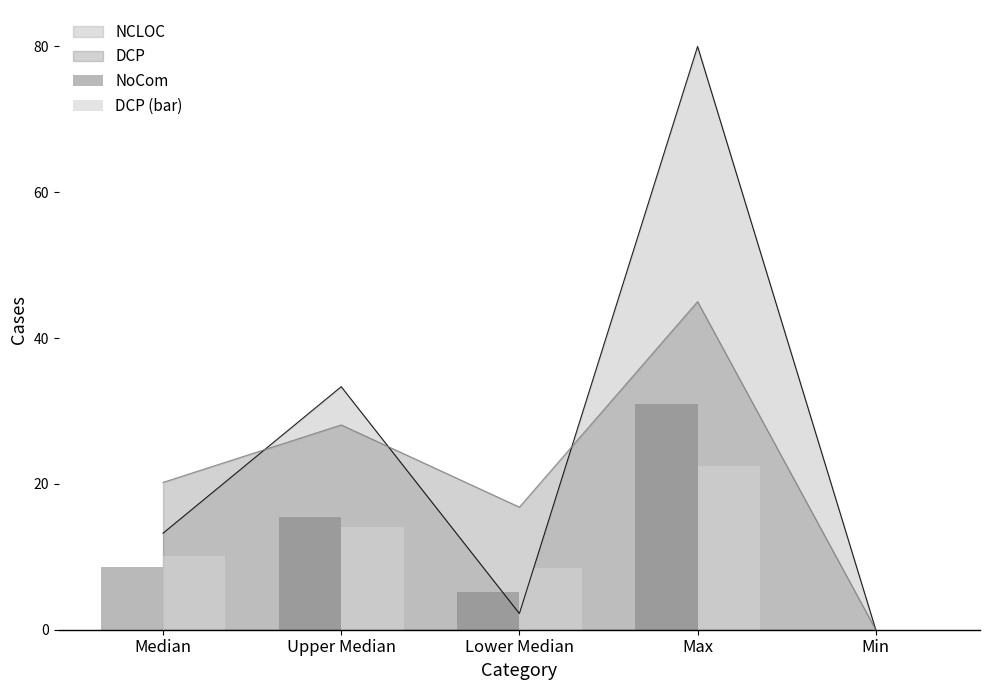

Rank the categories by NCLOC value from highest to lowest.

Max, Upper Median, Median, Lower Median, Min